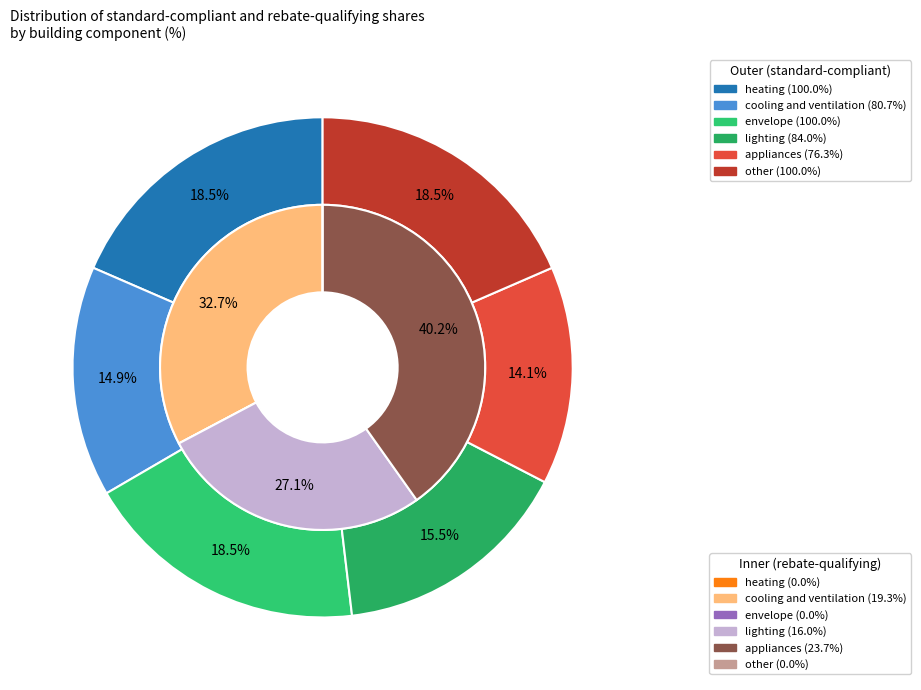

Count the number of slices in the pie.

6